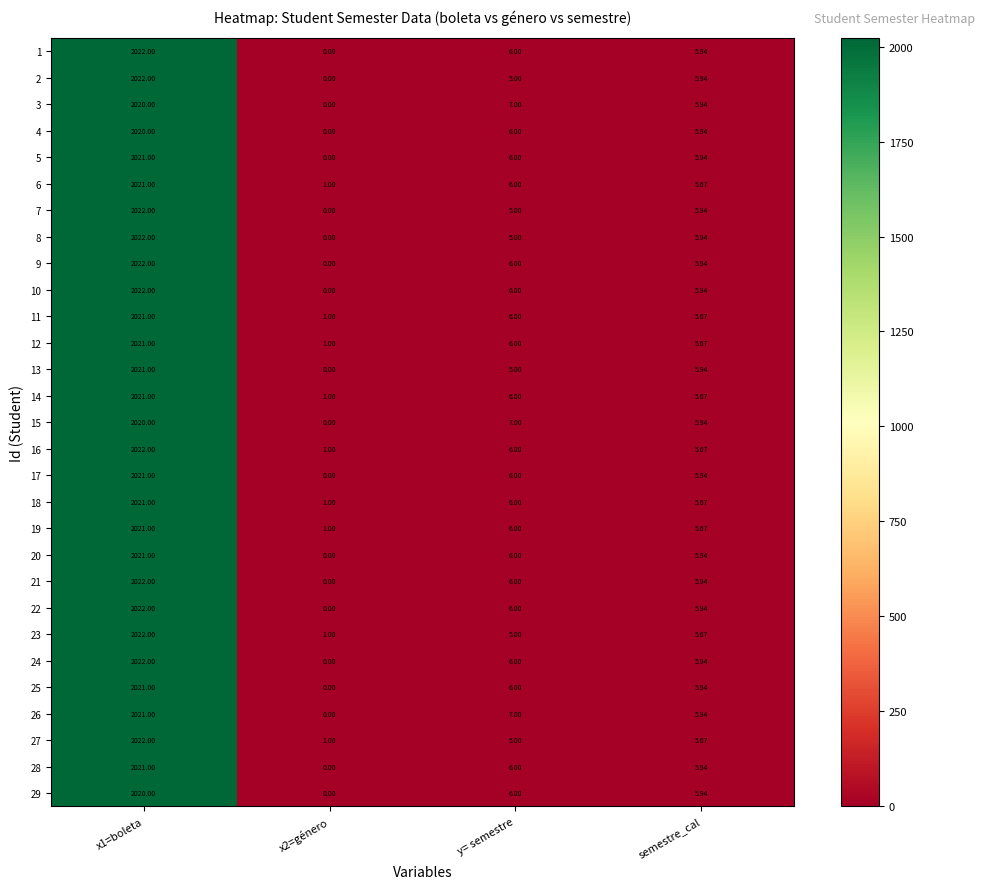

Which series has the largest total across all categories?

16